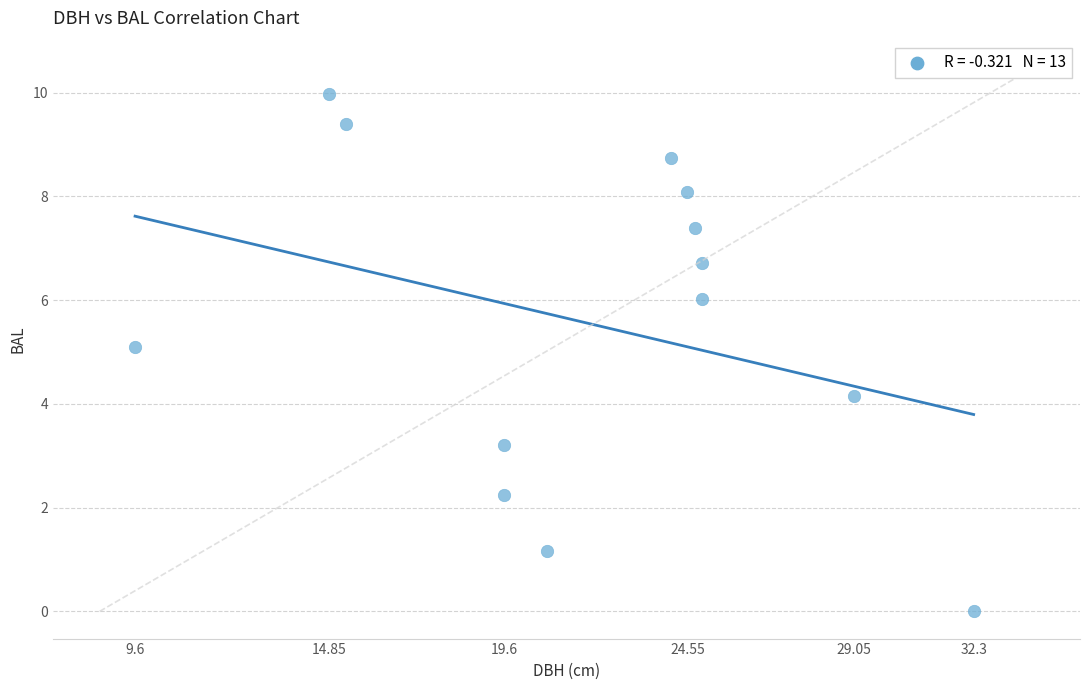

What is the range of X values (max minus min)?

22.7